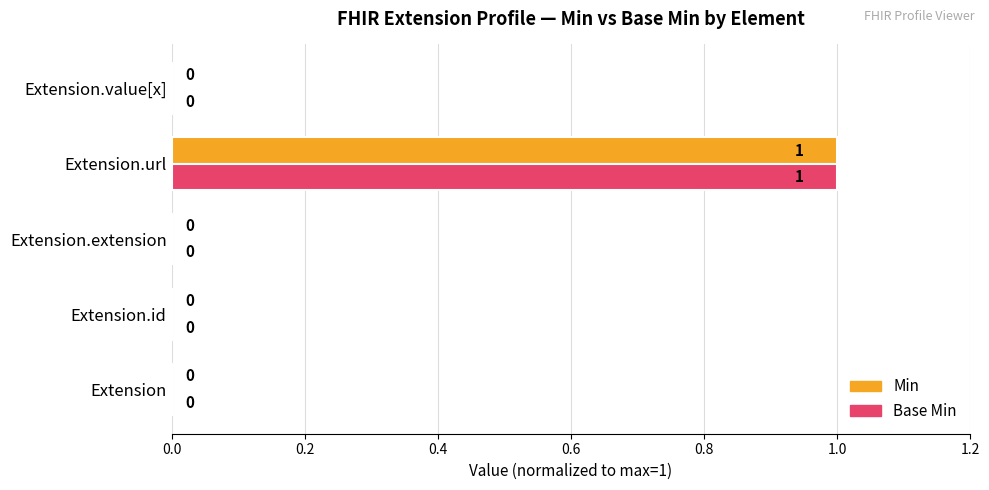

At which category is the sum across all series the highest?

Extension.url